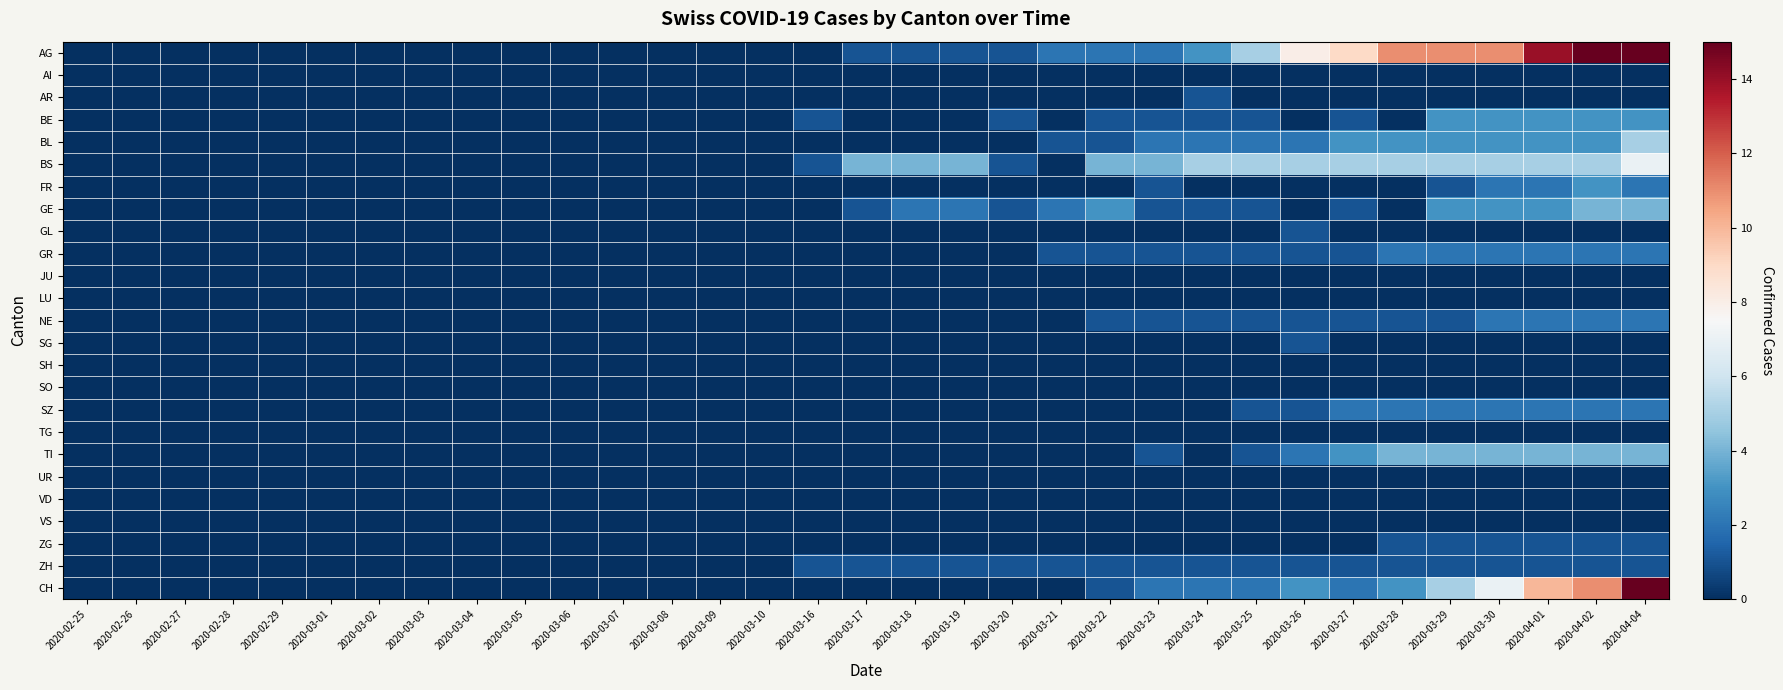

At how many categories does at least one series exceed 16?

1